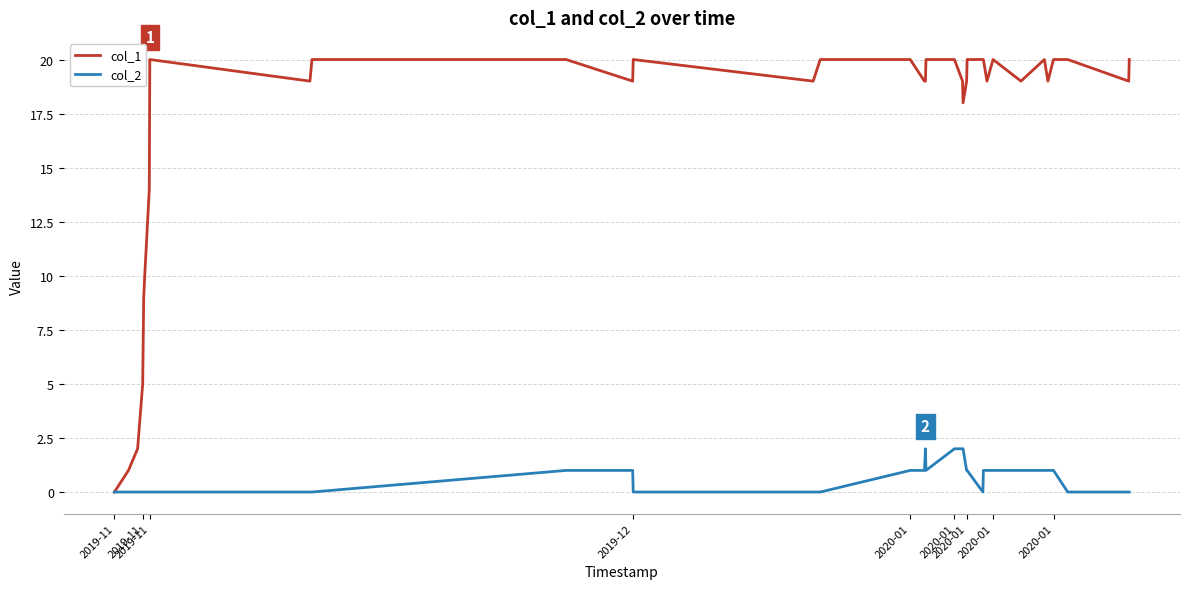

Reading right to left, extract all data points from this chart.

col_1: 20	19	20	20	19	20	19	20	19	20	20	20	19	18	19	20	20	19	19	20	20	19	20	19	20	20	19	20	14	10	9	7	5	2	1	0
col_2: 0	0	0	1	1	1	1	1	1	1	0	1	1	2	2	2	1	2	1	1	0	0	0	1	1	0	0	0	0	0	0	0	0	0	0	0